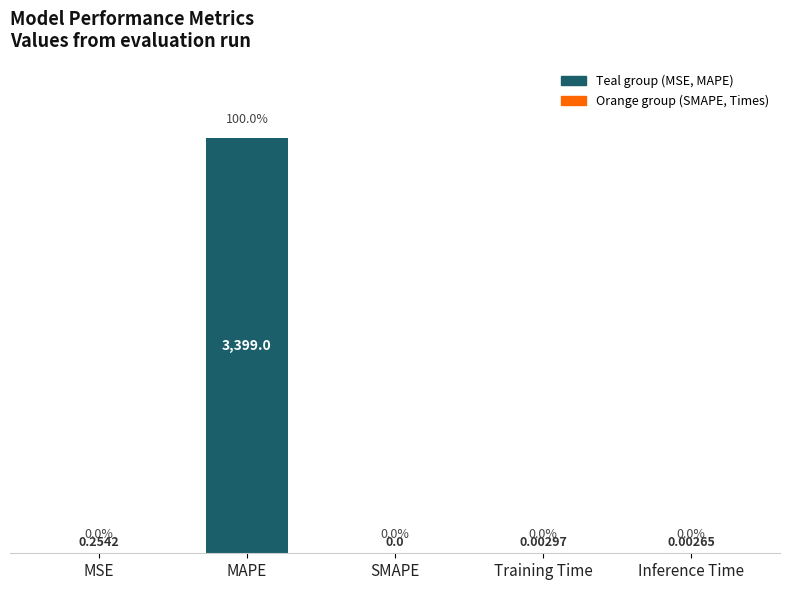

The chart shows a value of 1729.7 at MAPE. True or false?

False